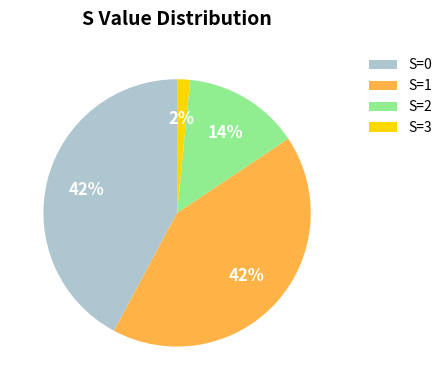

To the nearest percent, what is the combined percentage of S=2 and S=1?

56%